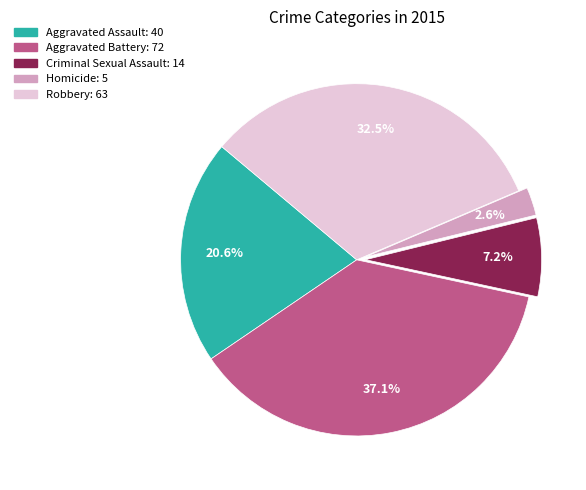

Combined, what portion of the pie is Robbery and Criminal Sexual Assault?

39.7%